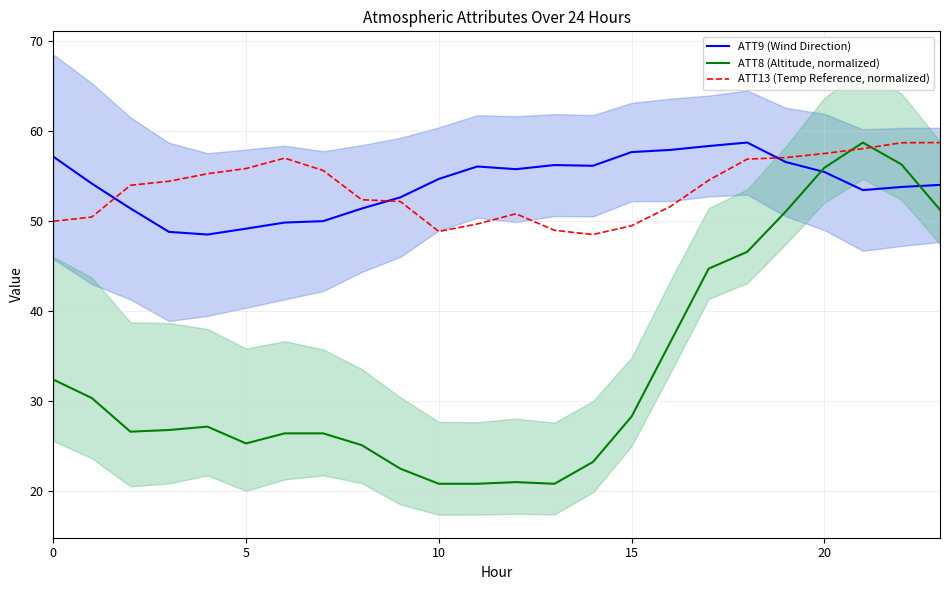

At 6, list the series in order from largest to smallest.

ATT13 (Temp Reference, normalized), ATT9 (Wind Direction), ATT8 (Altitude, normalized)